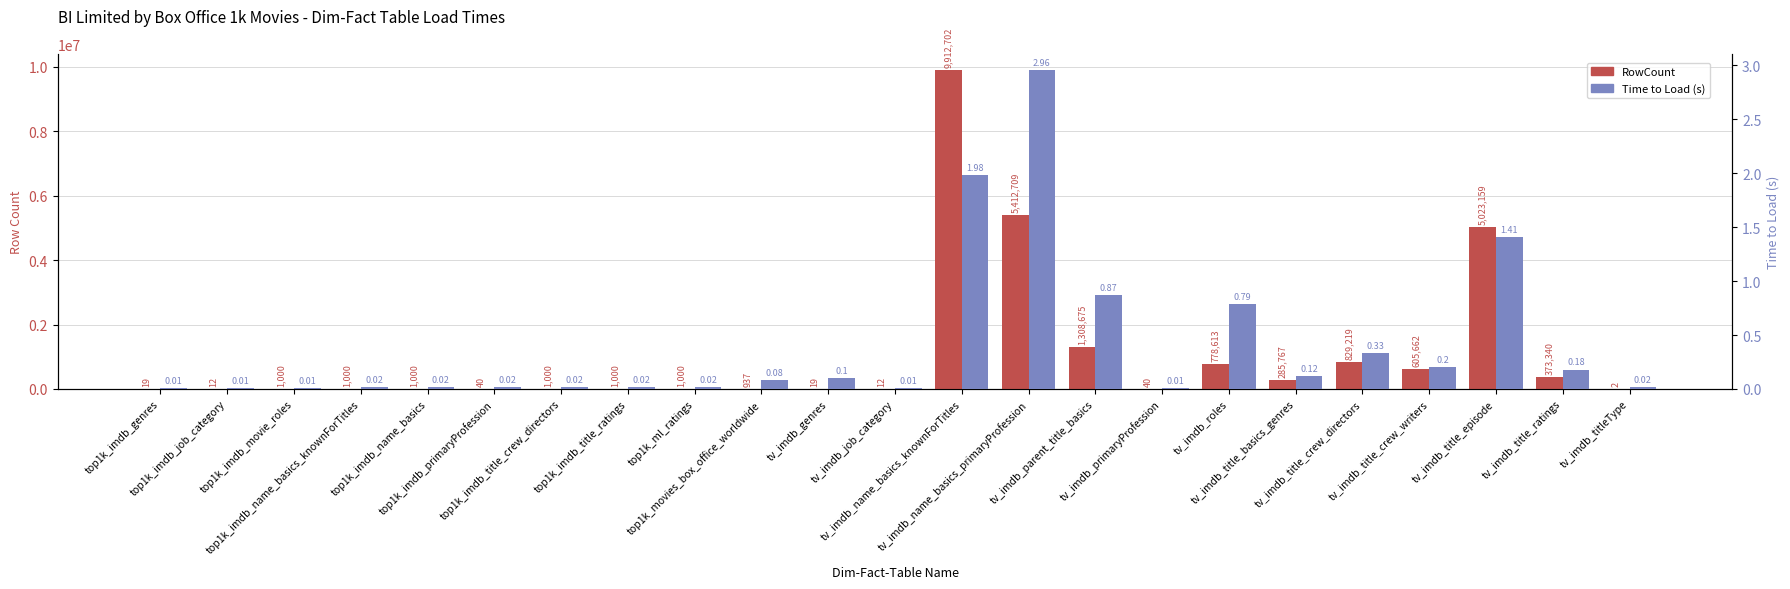

What is the total value across all series at tv_imdb_roles?

778613.8